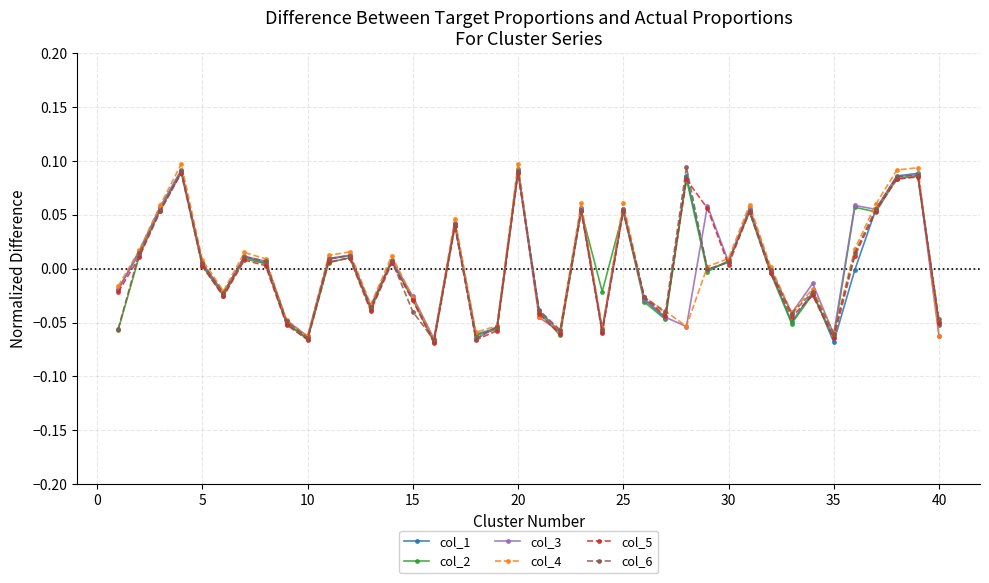

True or false: col_1 has more than 1 points higher than both neighbors.

True